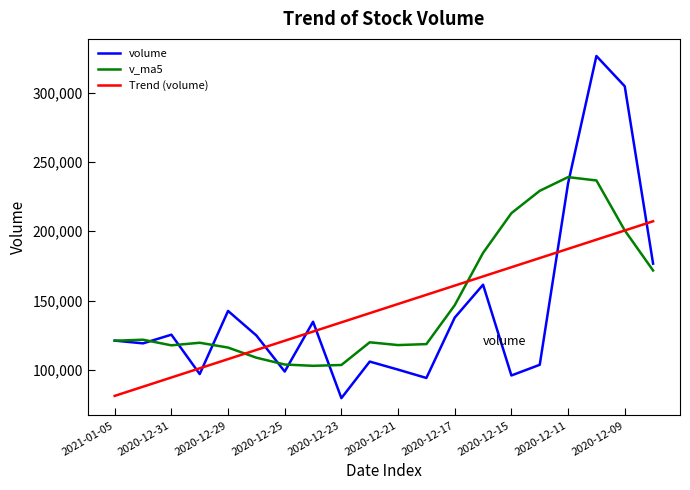

Rank the series by their maximum value, from highest to lowest.

volume, v_ma5, Trend (volume)